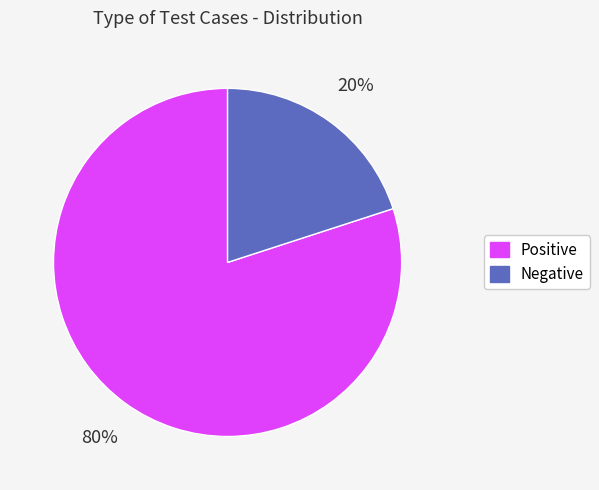

Is it true that Positive is 80% of the pie?

True